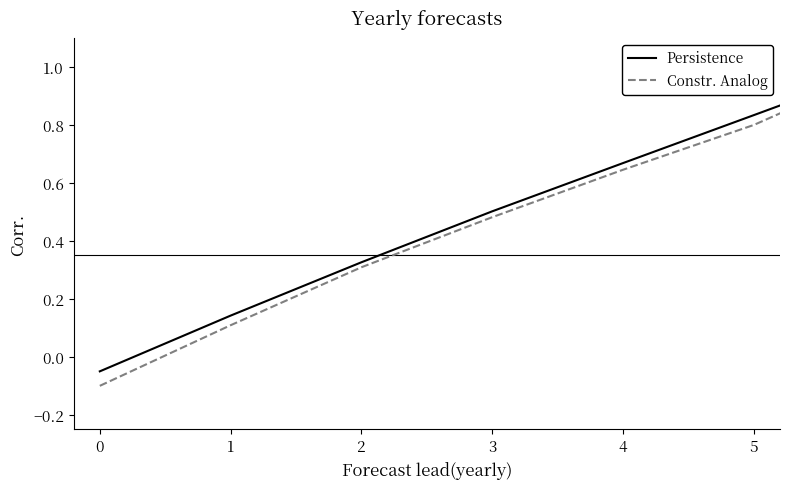

What is the highest value of the Persistence series?

1.0